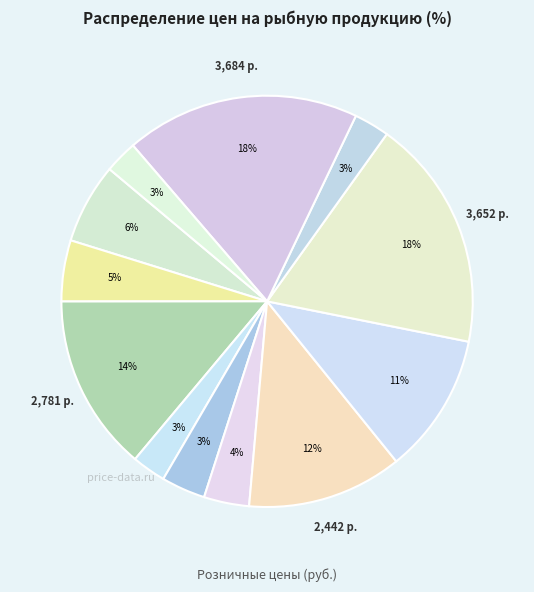

Which slice is the largest?

Густера